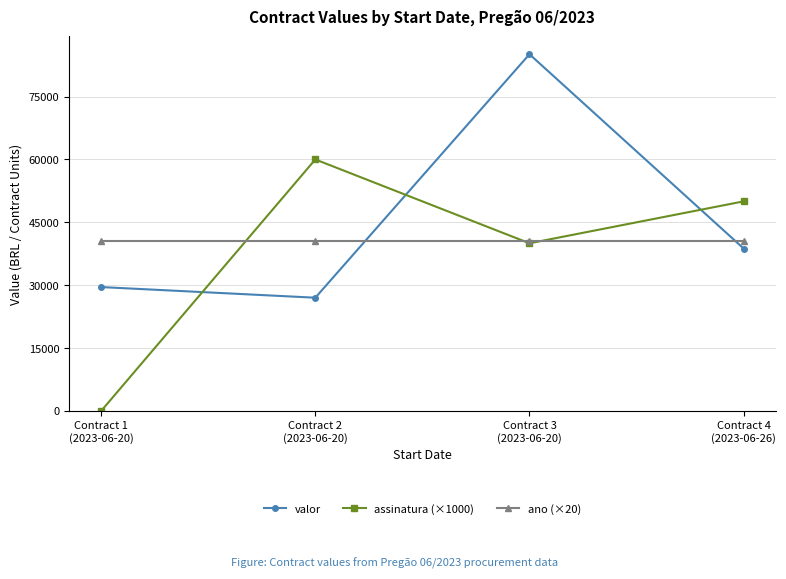

At which category is the sum across all series the highest?

Contract 3
(2023-06-20)